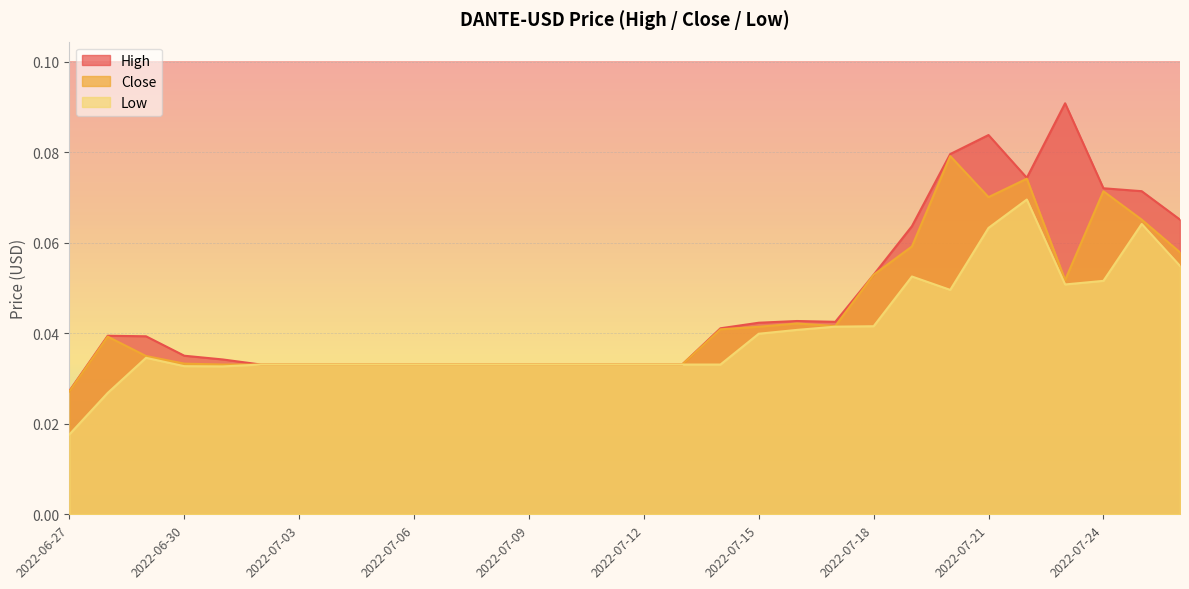

List the series in order of their peak value, lowest first.

Low, Close, High